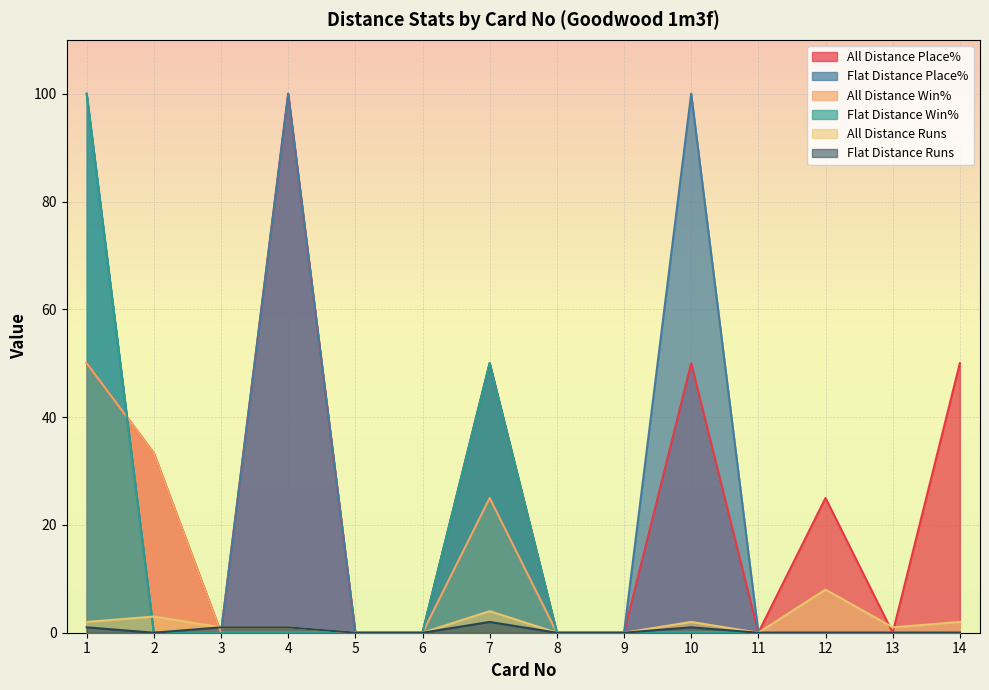

At which label does All Distance Win% reach its peak?

1